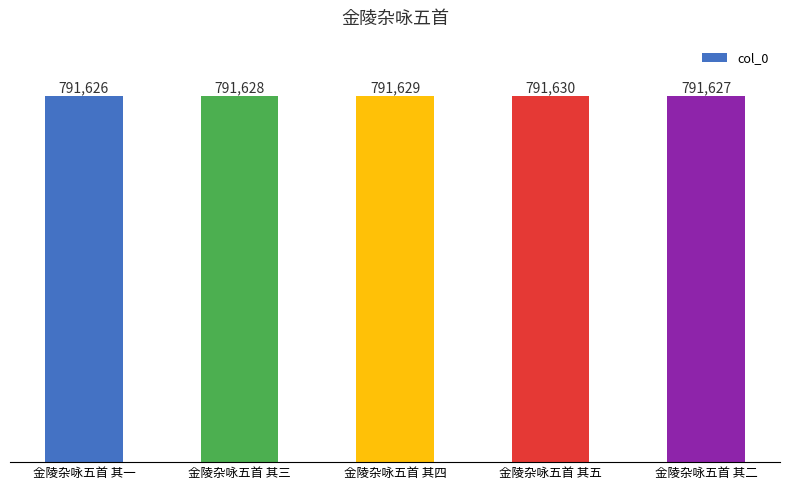

What is the change in value from 金陵杂咏五首 其一 to 金陵杂咏五首 其二?

+1